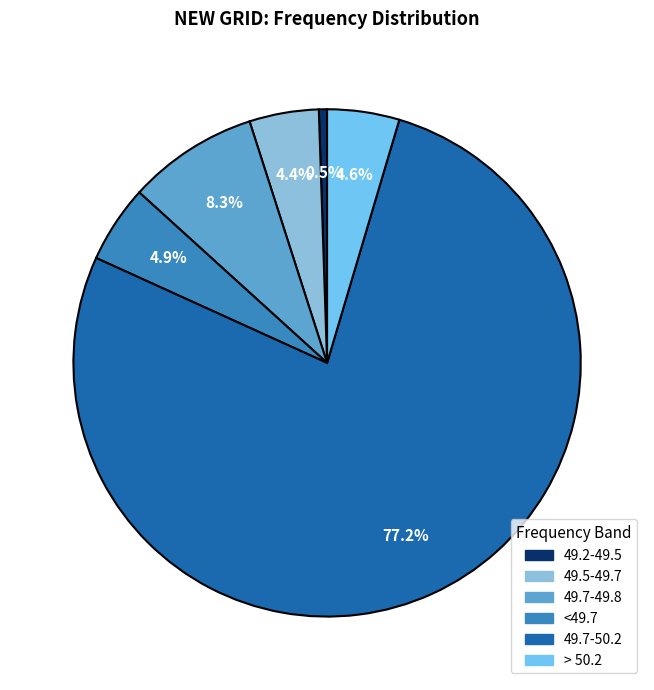

To the nearest percent, what is the average slice percentage?

17%